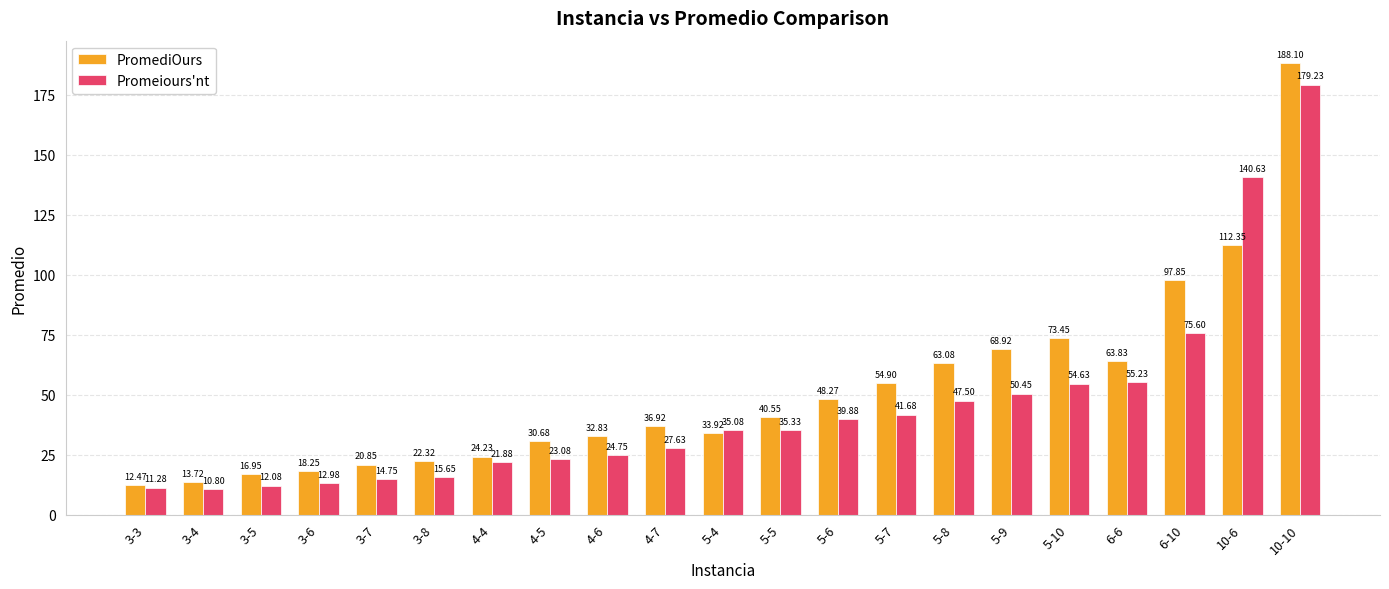

Are the bars horizontal?

No